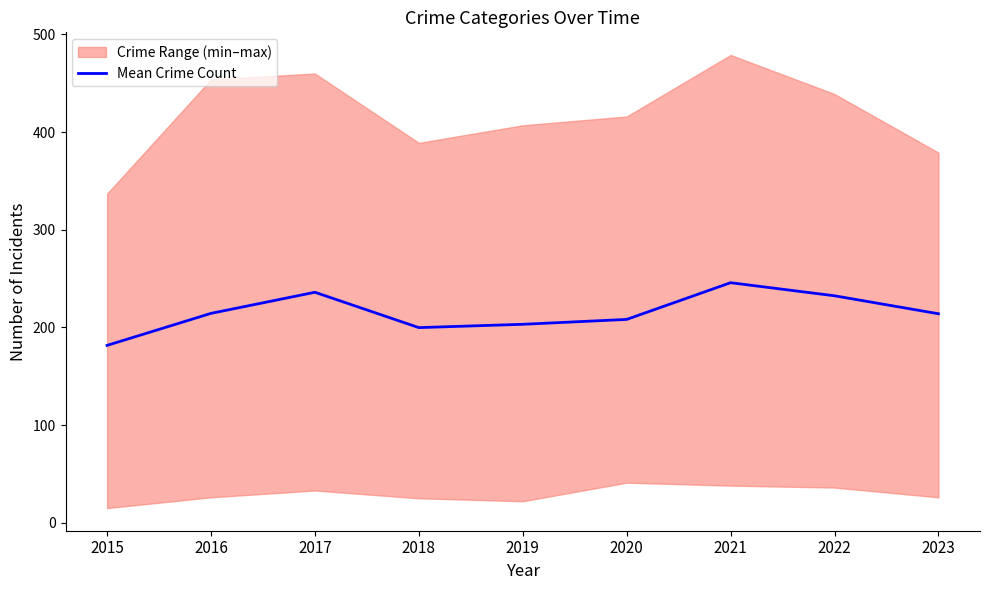

True or false: the data shows 214.4 at 2016.

True